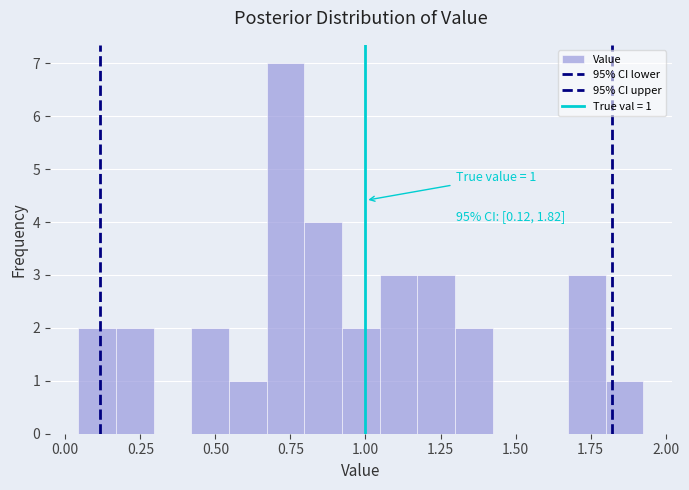

Around what value on the x-axis is the tallest bar? Give the approximate position of its centre, as read against the axis.

0.75